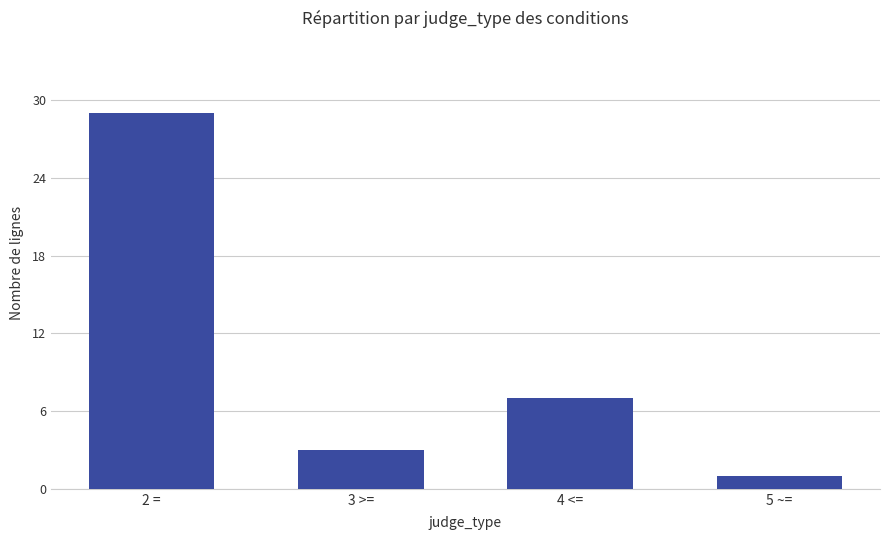

What is the change in value from 2 = to 5 ~=?

-28